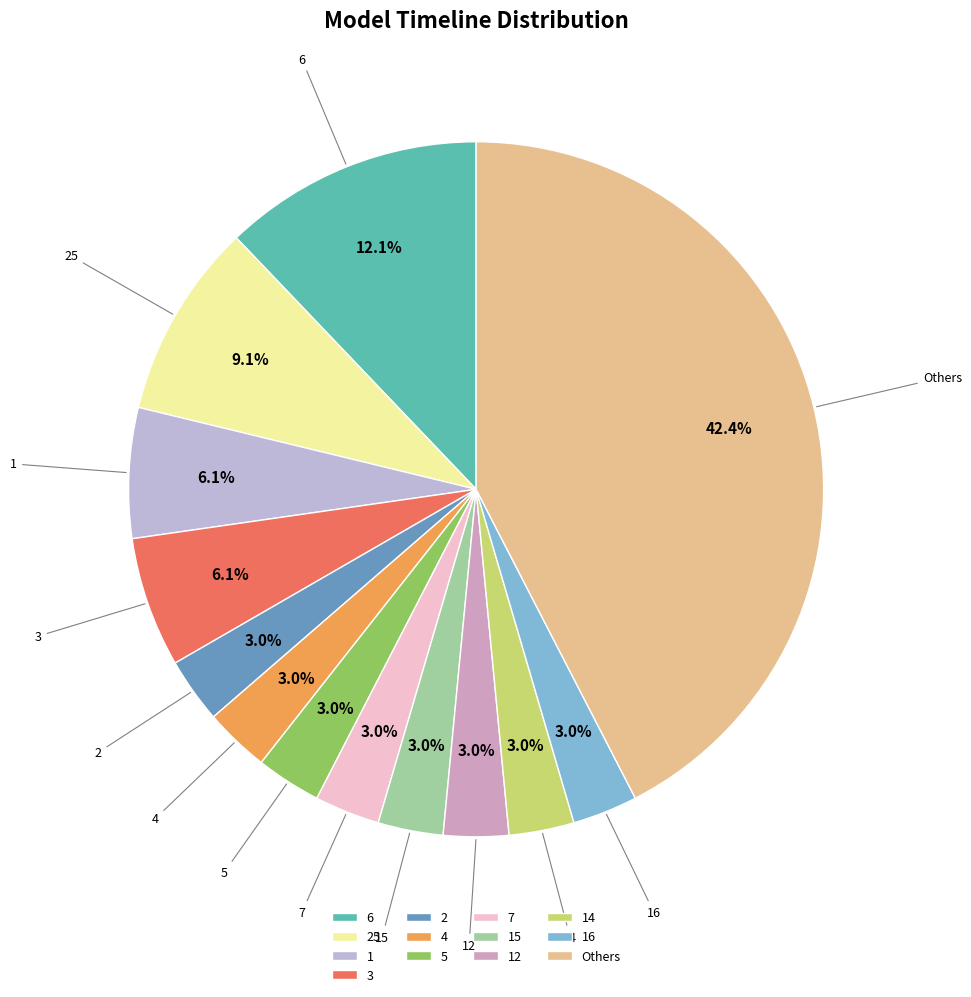

Approximately how many times larger is the value at 5 compared to 2?

1.0